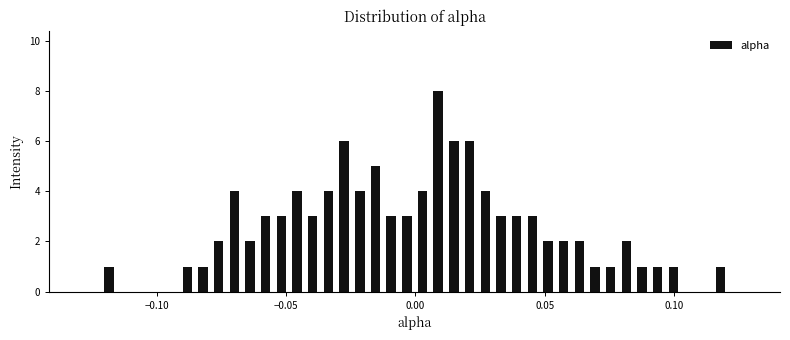

Read against the x-axis, roughly where is the centre of the tallest bar?

0.010